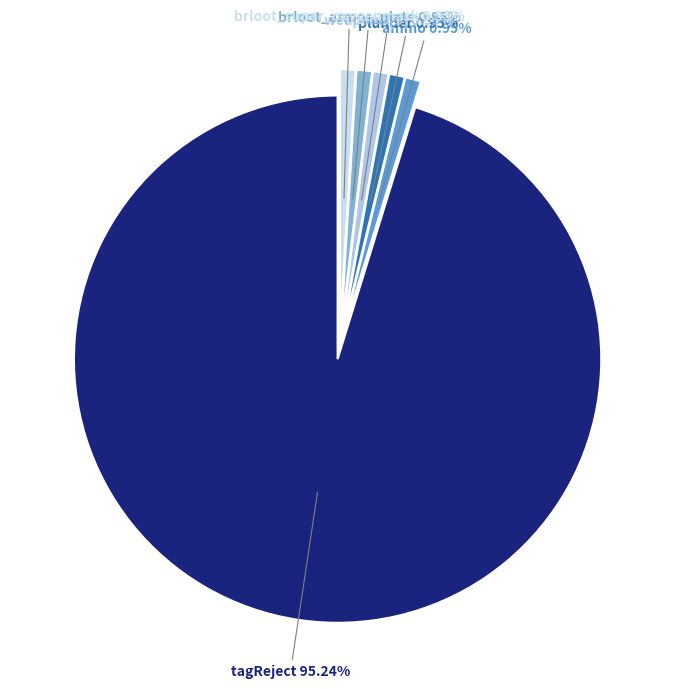

To the nearest percent, what percentage of the pie is brloot_armor_plate?

1%